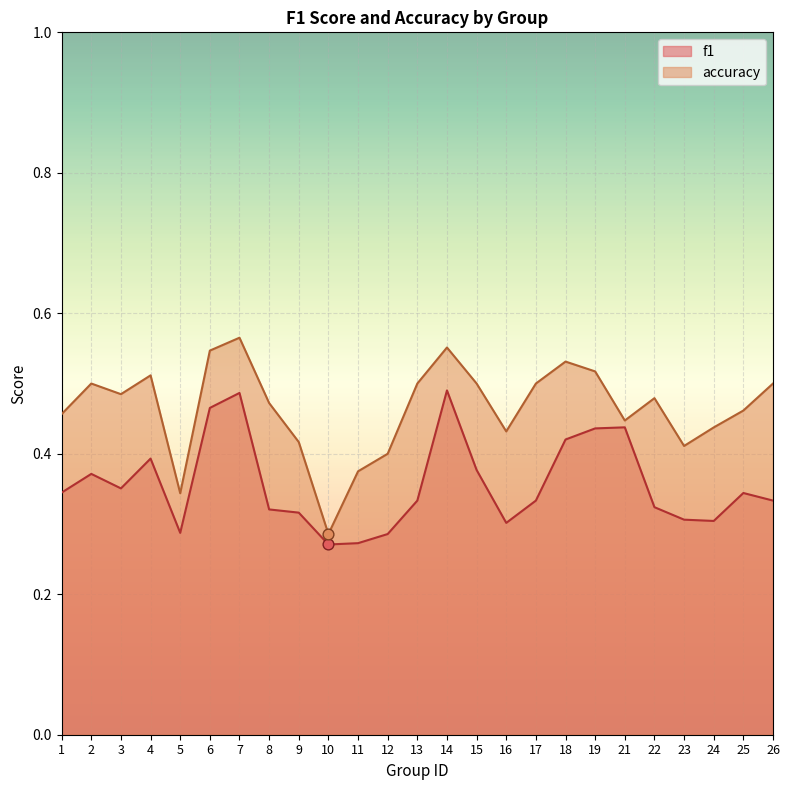

At how many categories does at least one series exceed 0?

25